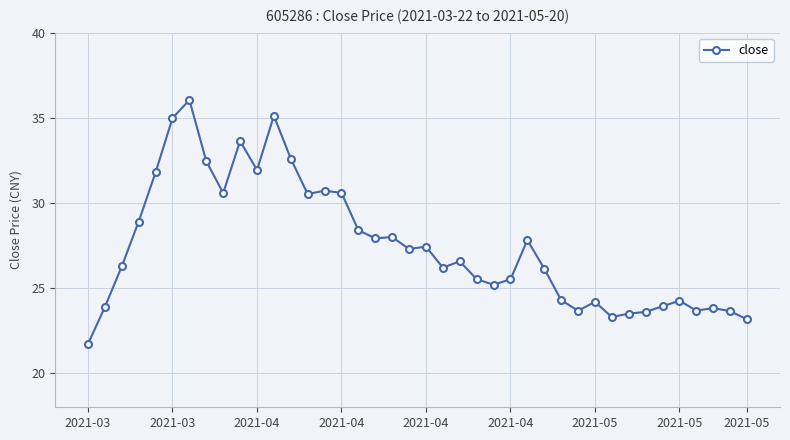

What is the sum of all values?

1098.8